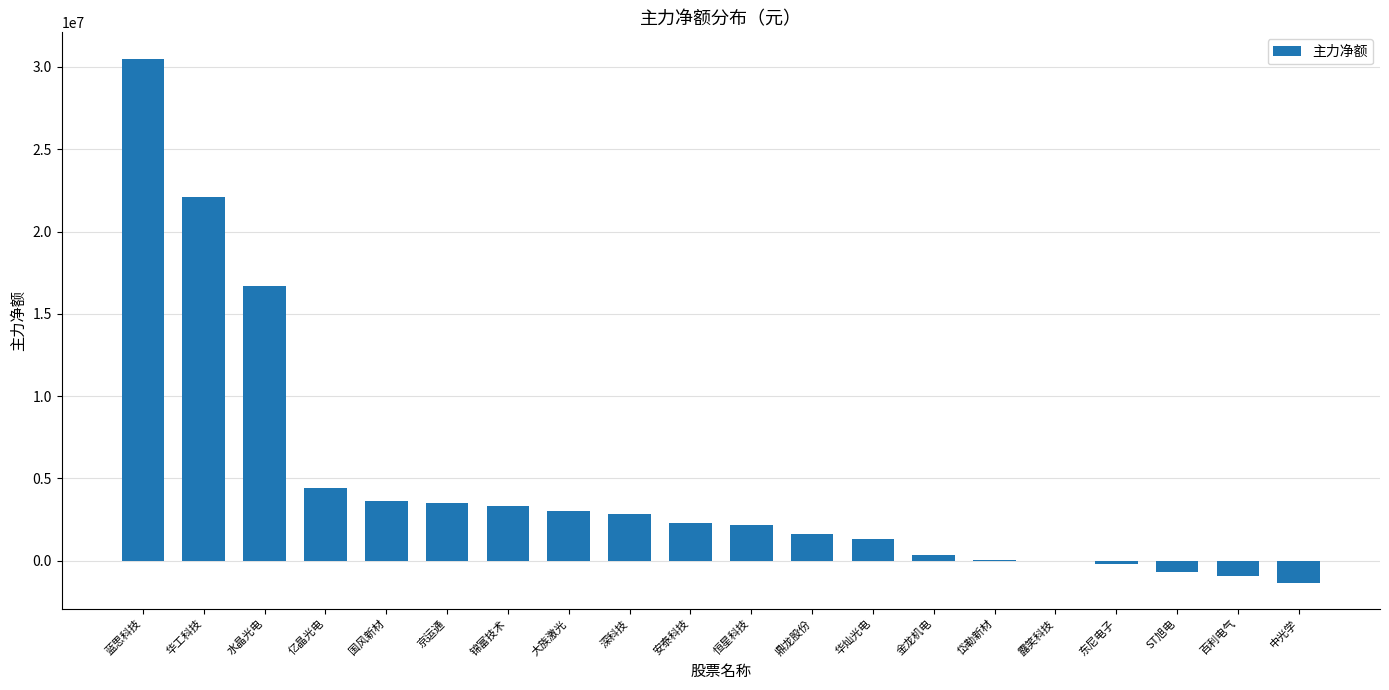

Which has a higher value, 华灿光电 or 恒星科技?

恒星科技